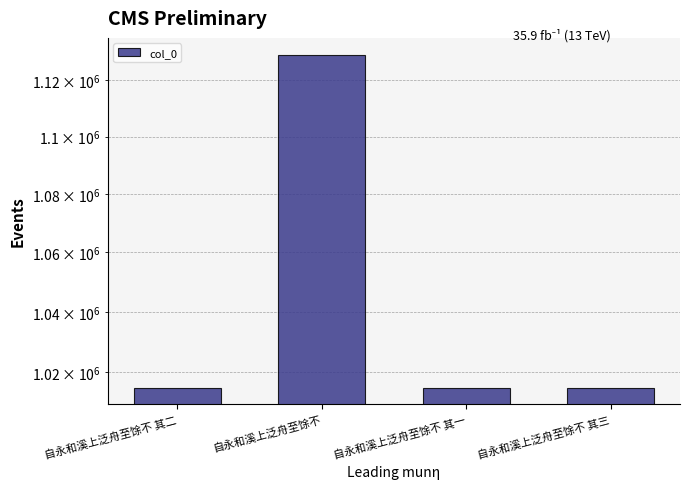

Reading left to right, list all the values displayed in this chart.

1015047	1129297	1015046	1015048